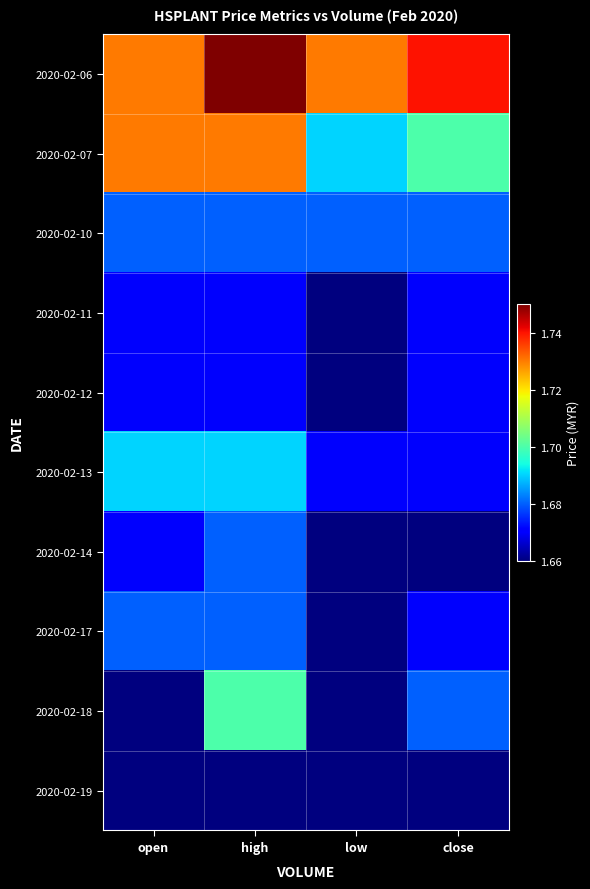

What is the total value across all series at close?

16.8